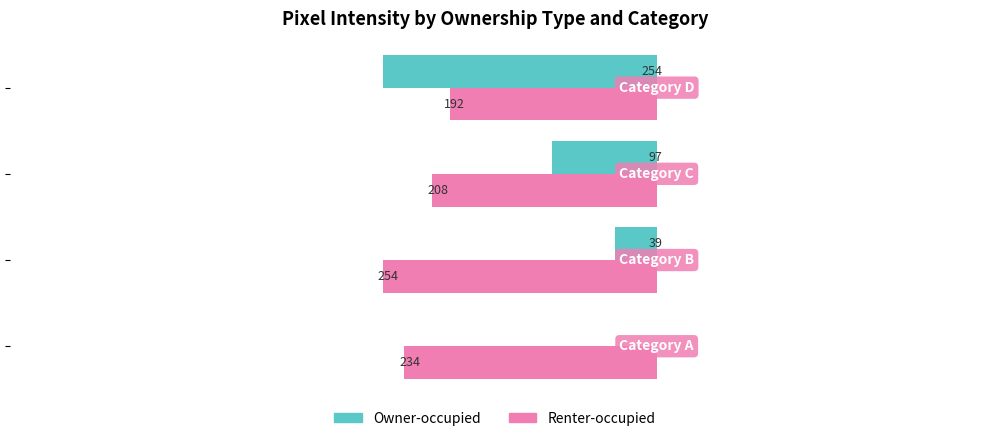

Which series has the largest total across all categories?

Renter-occupied